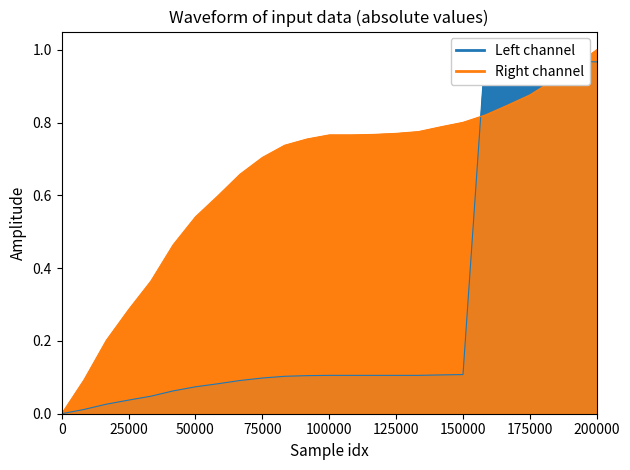

What is the difference between the second highest and second lowest values in the Left channel series?

1.0